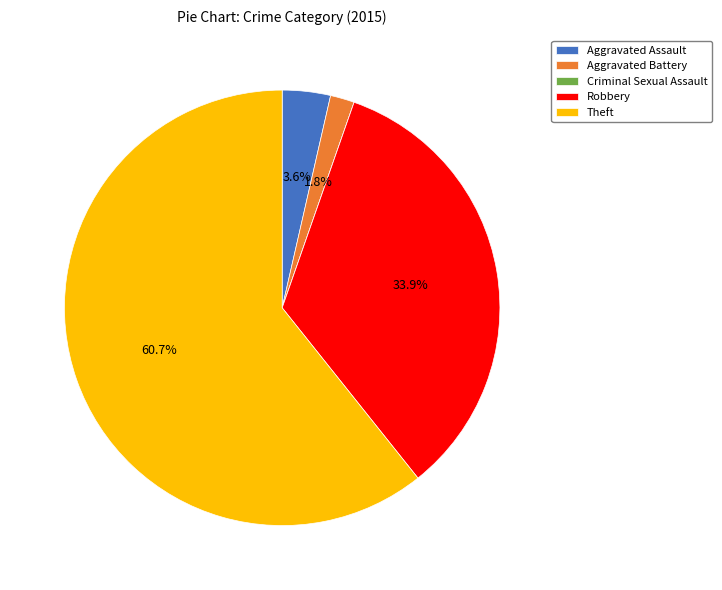

The Aggravated Assault slice represents 4% of the pie. True or false?

True